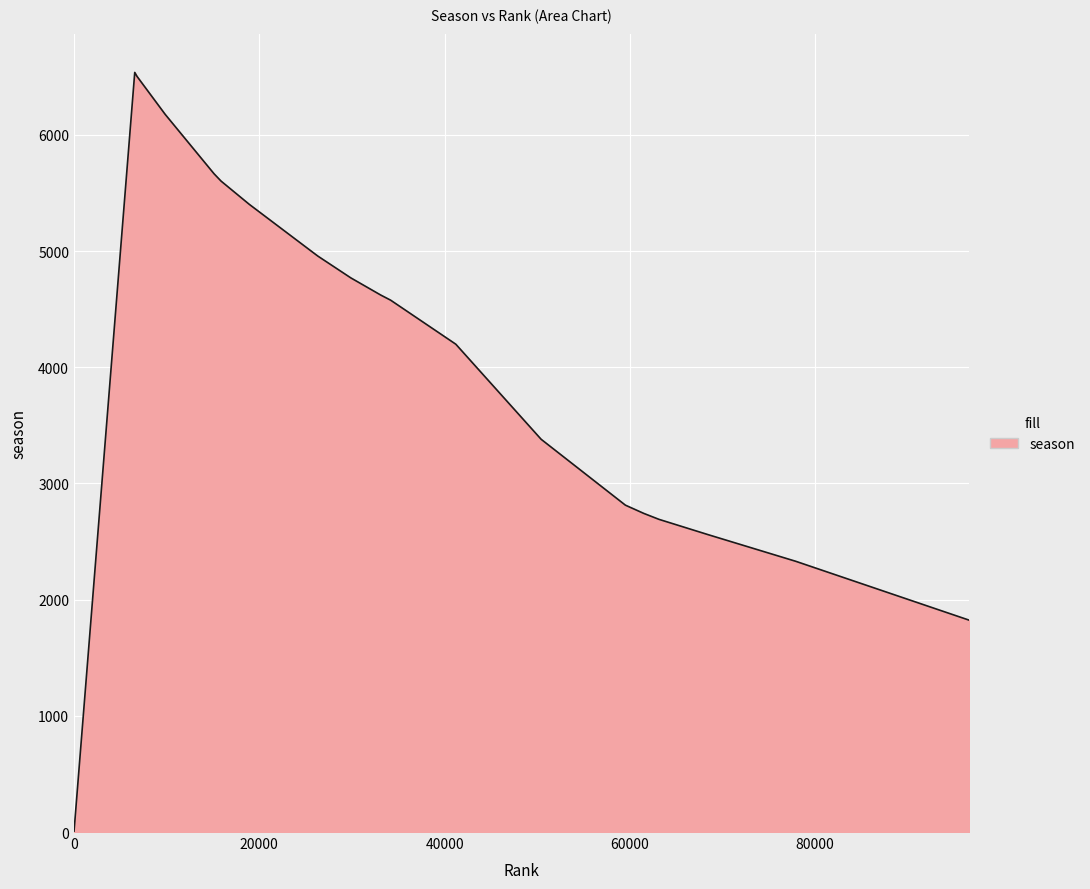

What is the greatest value displayed?

6537